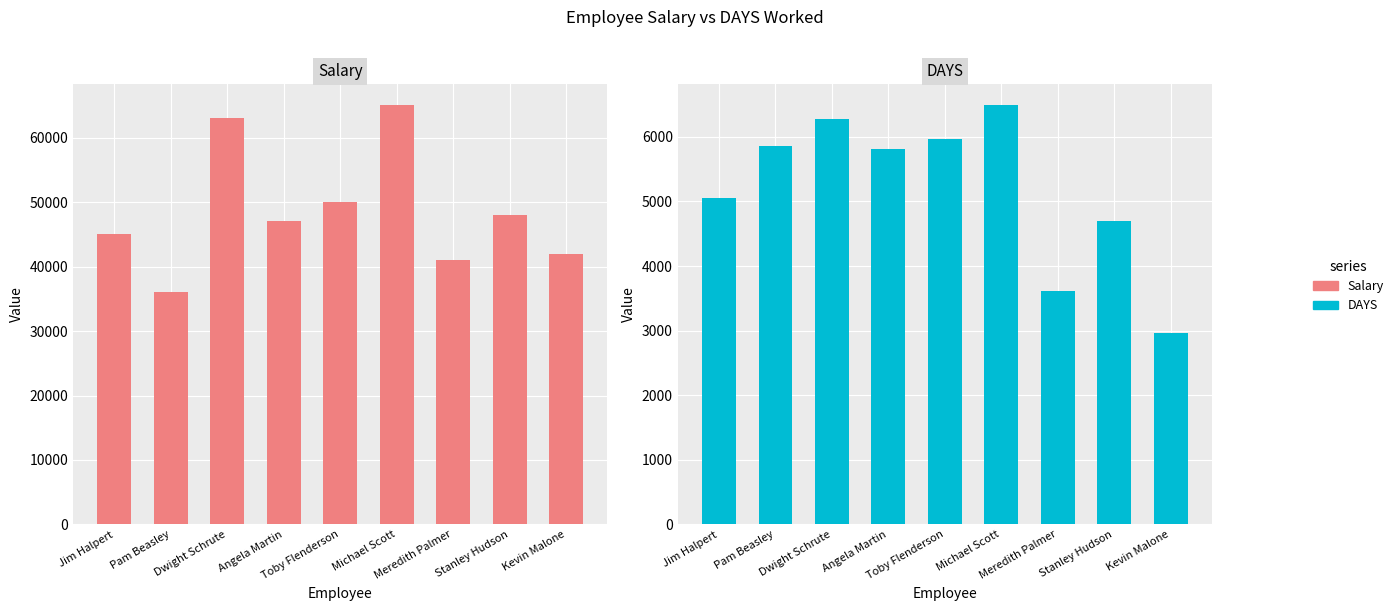

At which label is DAYS closest to 4722?

Stanley Hudson